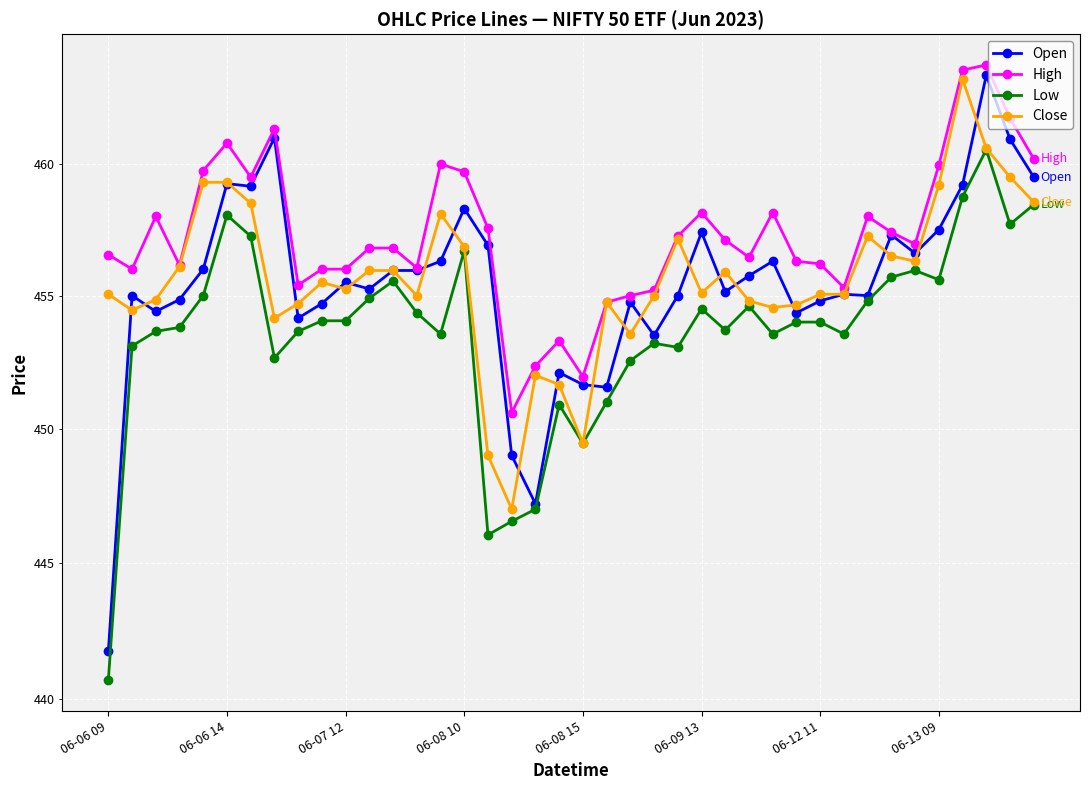

True or false: Open and Low intersect in this chart.

False